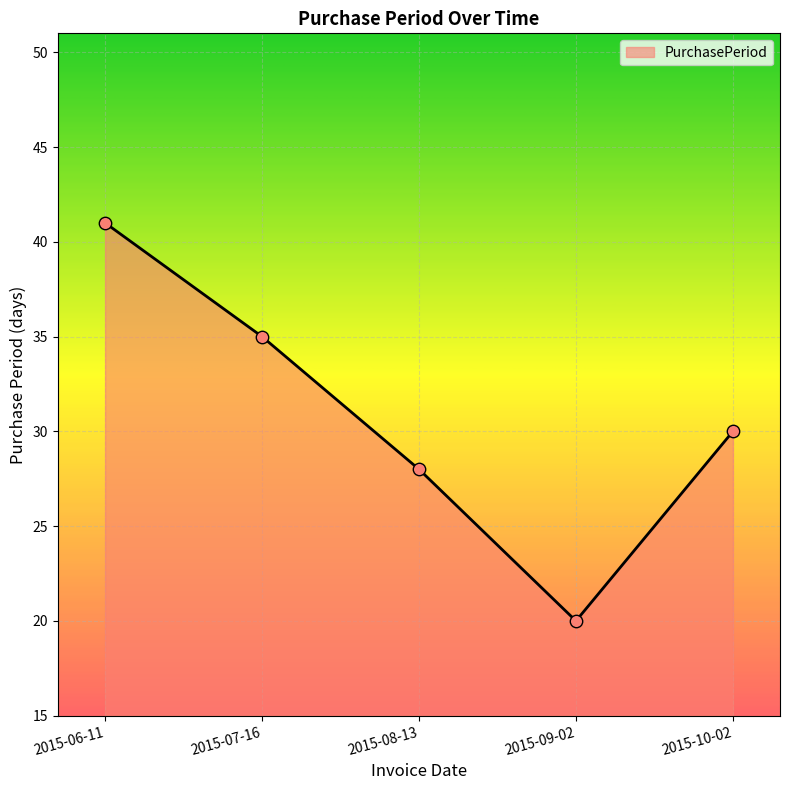

What is the change in value from 2015-09-02 to 2015-10-02?

+10